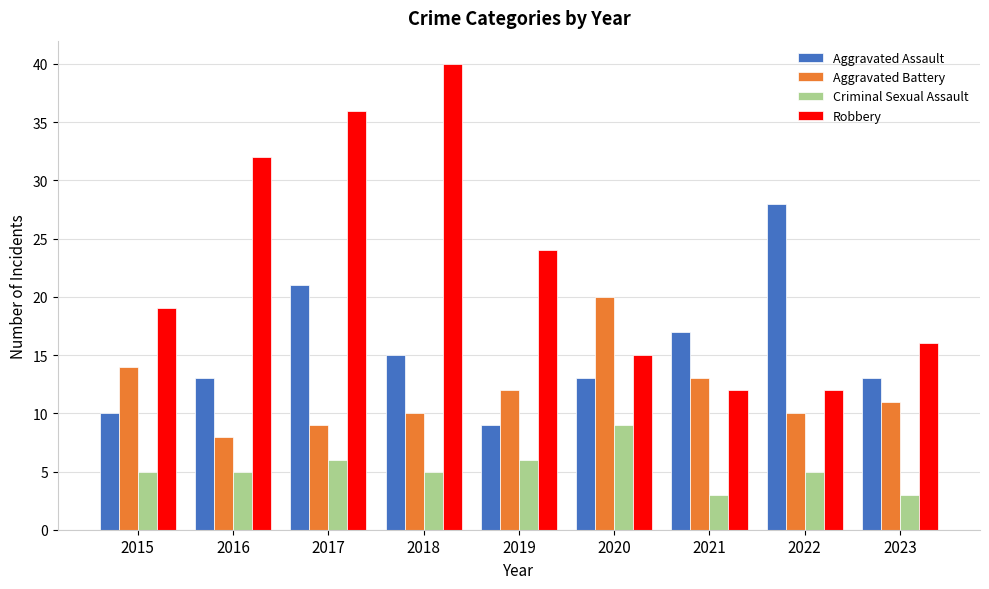

Are the bars grouped side by side (vs. stacked)?

Yes